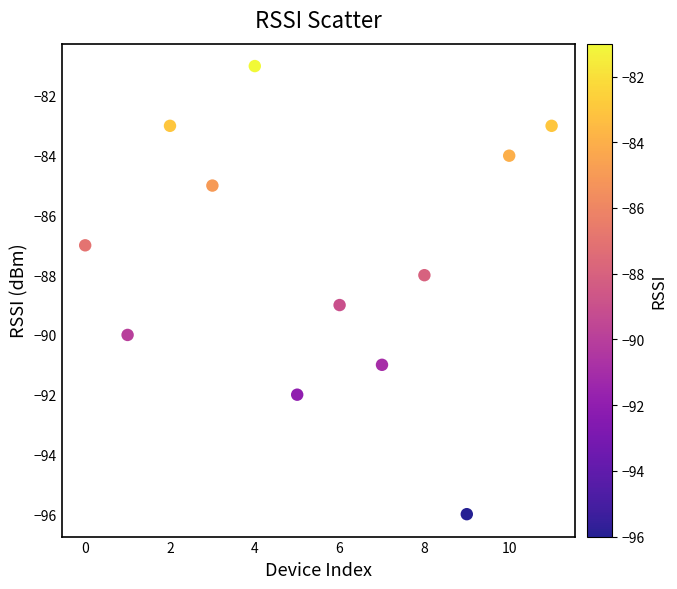

What is the average Y value?

-87